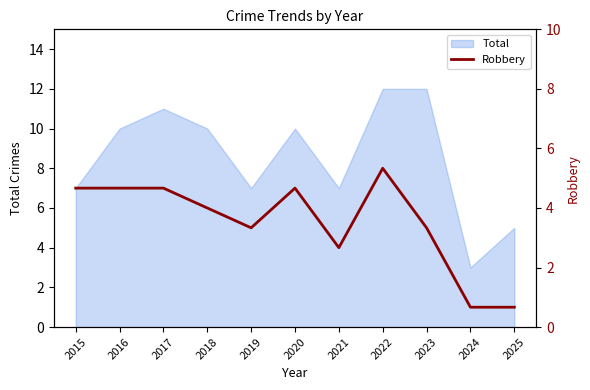

The chart shows a value of 4 at 2021. True or false?

True